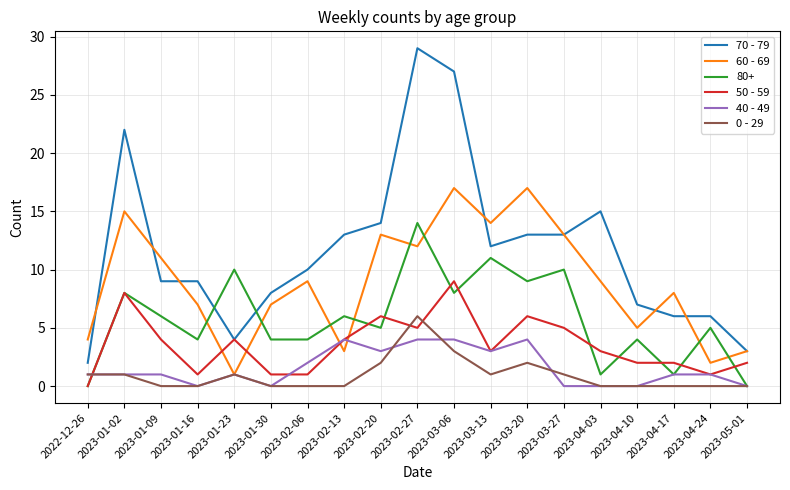

At which category is the sum across all series the highest?

2023-02-27